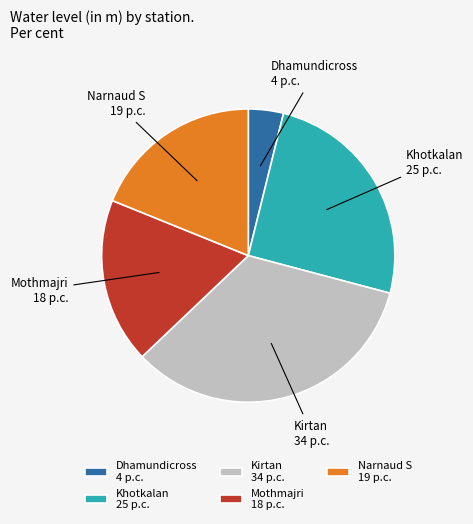

Which slice is the largest?

Kirtan